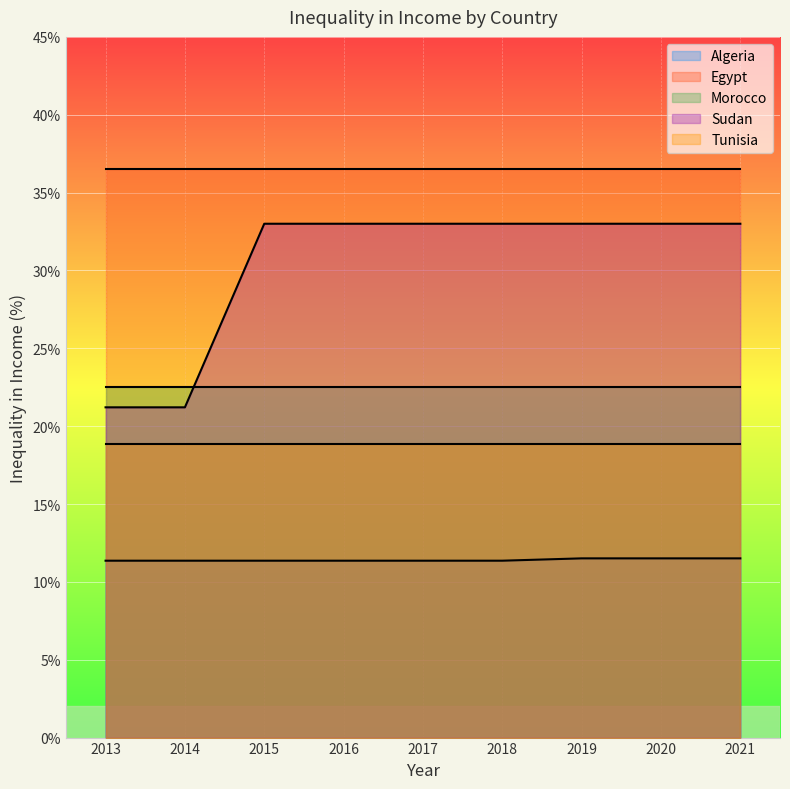

True or false: Sudan has a value of 57.1 at 2015.

False